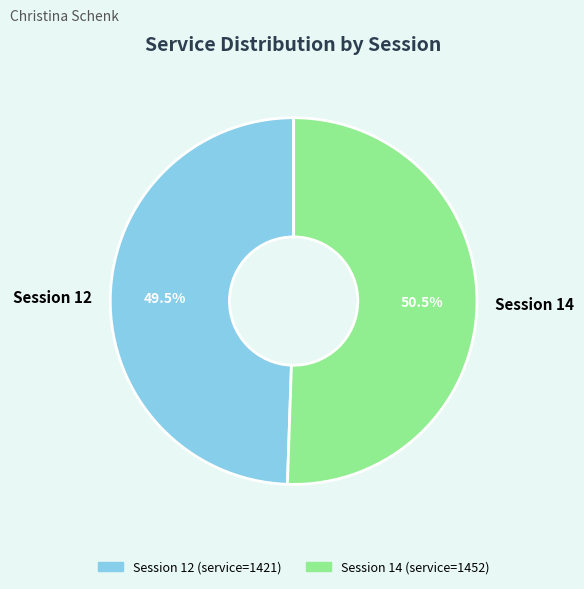

What percentage do Session 12 and Session 14 together represent?

100.0%